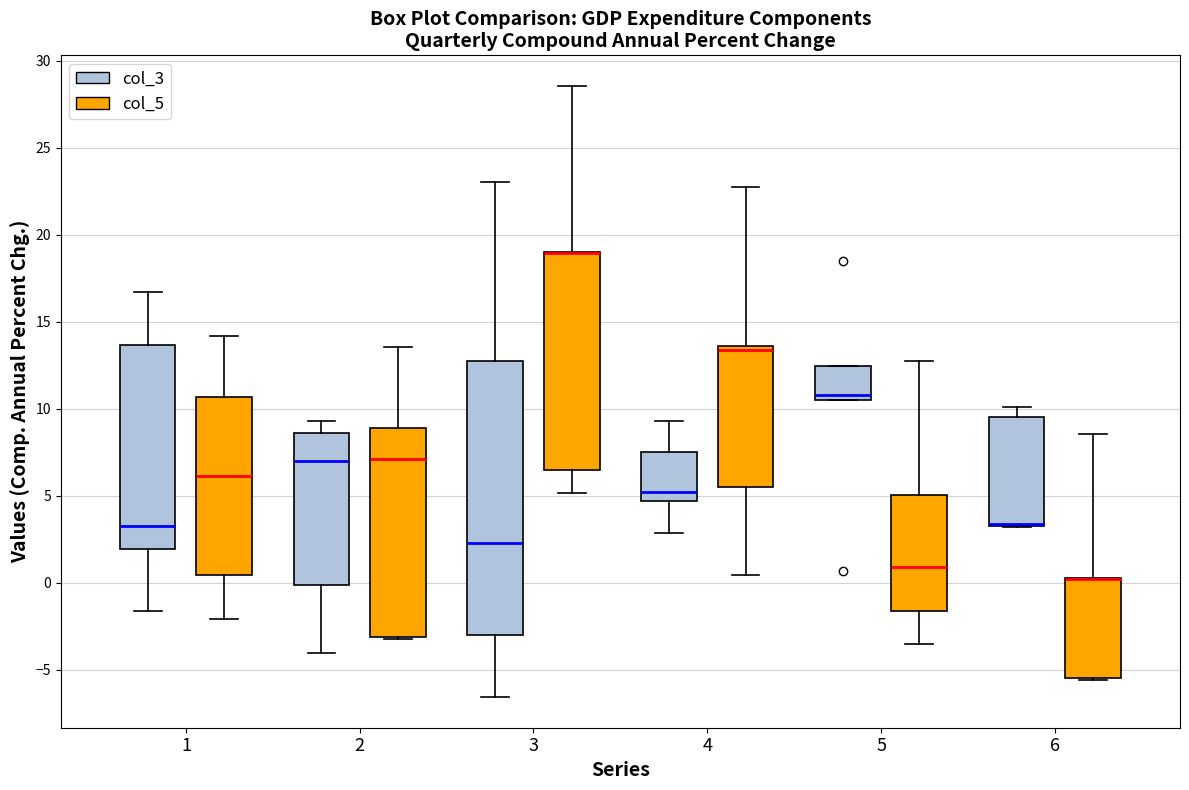

Where is the upper edge of the box for 6 (col_5) on the y-axis? The values are not printed on the chart, so give them approximately, as read against the axis.

0.5